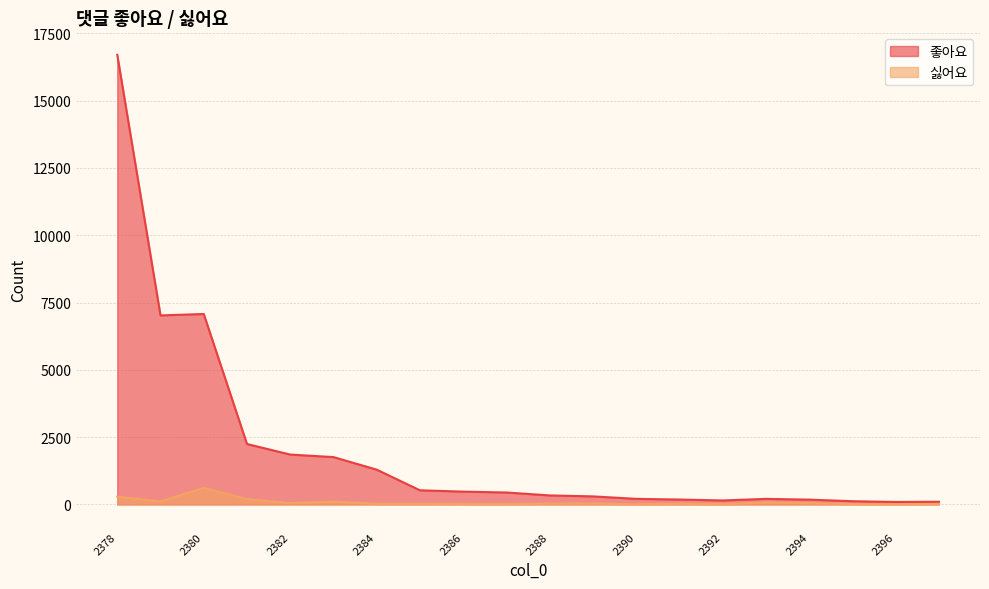

Reading right to left, extract all data points from this chart.

좋아요: 2397=100	2396=92	2395=120	2394=179	2393=207	2392=148	2391=182	2390=208	2389=299	2388=335	2387=444	2386=476	2385=525	2384=1292	2383=1759	2382=1853	2381=2245	2380=7074	2379=7022	2378=16702
싫어요: 2397=19	2396=6	2395=19	2394=47	2393=75	2392=7	2391=28	2390=5	2389=37	2388=35	2387=12	2386=18	2385=25	2384=25	2383=103	2382=49	2381=200	2380=617	2379=113	2378=288